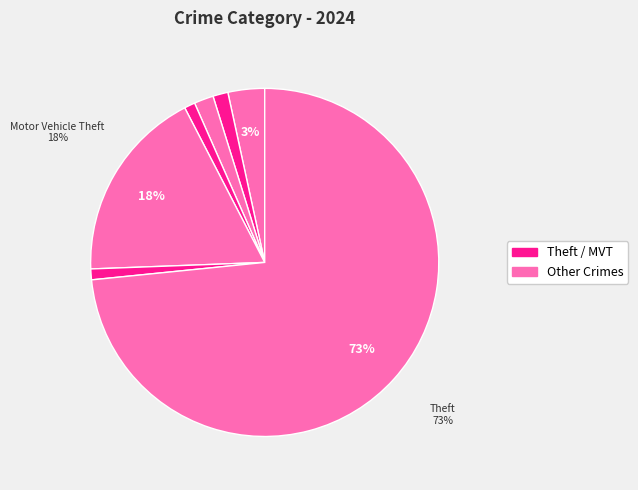

How many segments does this pie chart have?

7